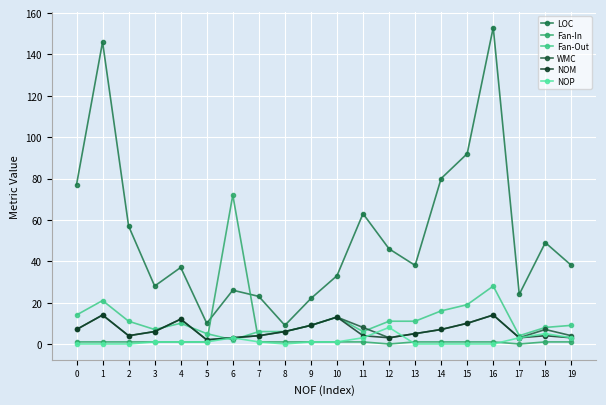

What is the total value across all series at 13?

60